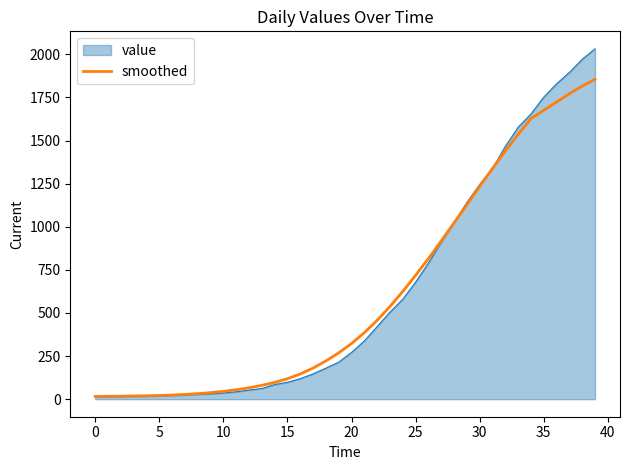

What is the maximum value for value?

2032.0